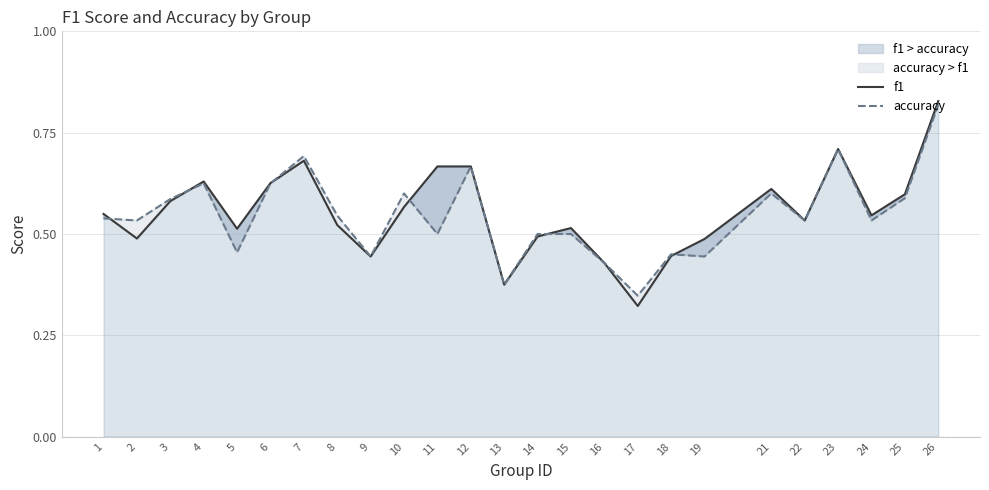

Which series ends up on top after the final intersection of accuracy and f1?

f1